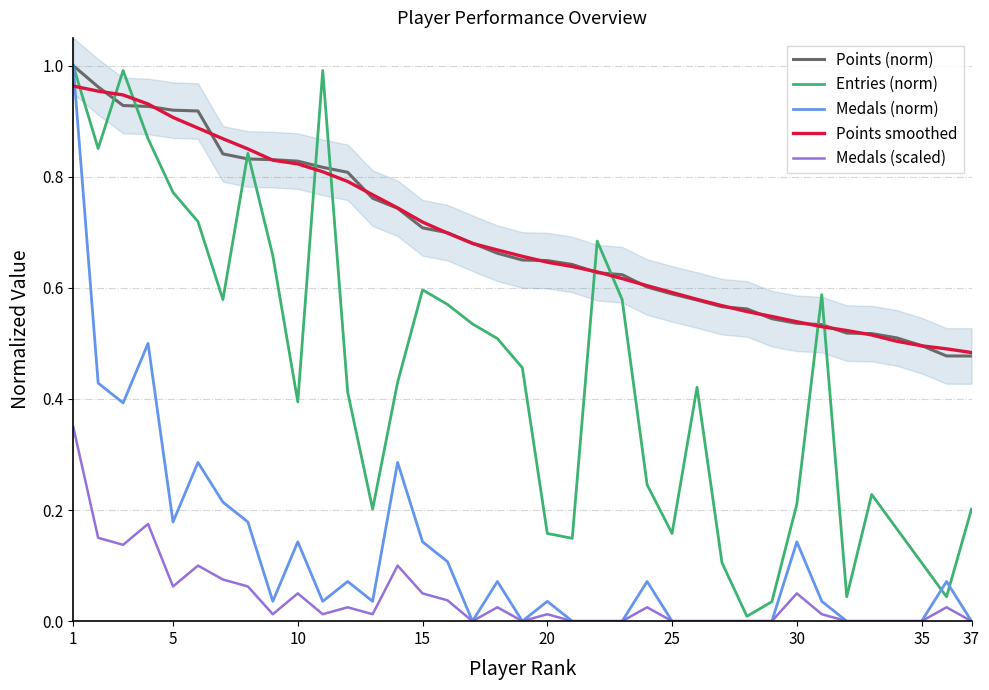

How many lines are shown in the chart?

5